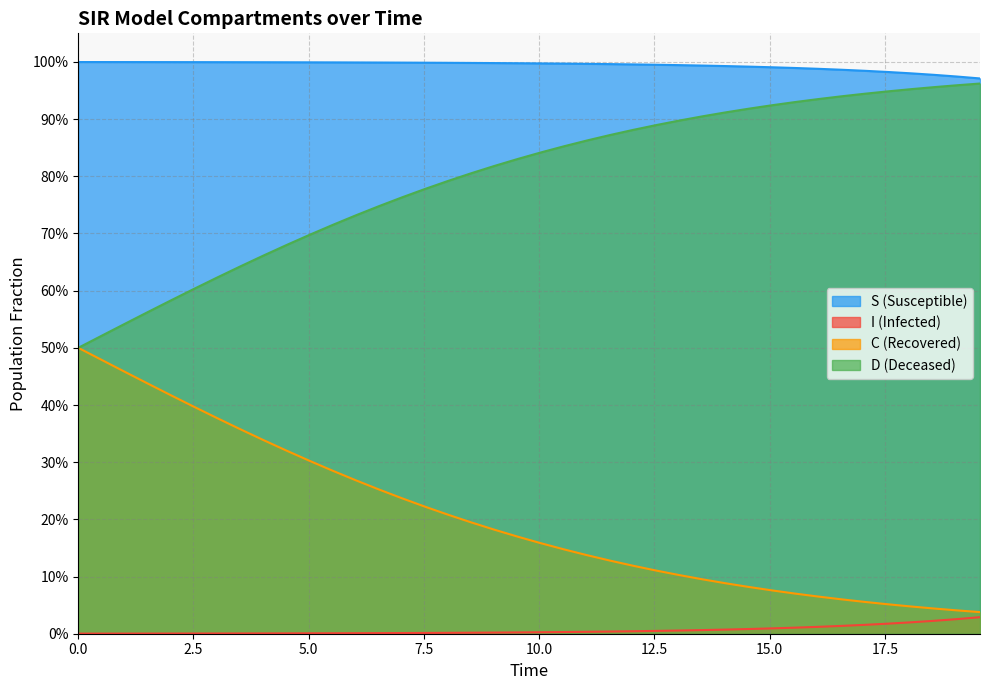

What are all the series names shown in the legend?

S (Susceptible), I (Infected), C (Recovered), D (Deceased)